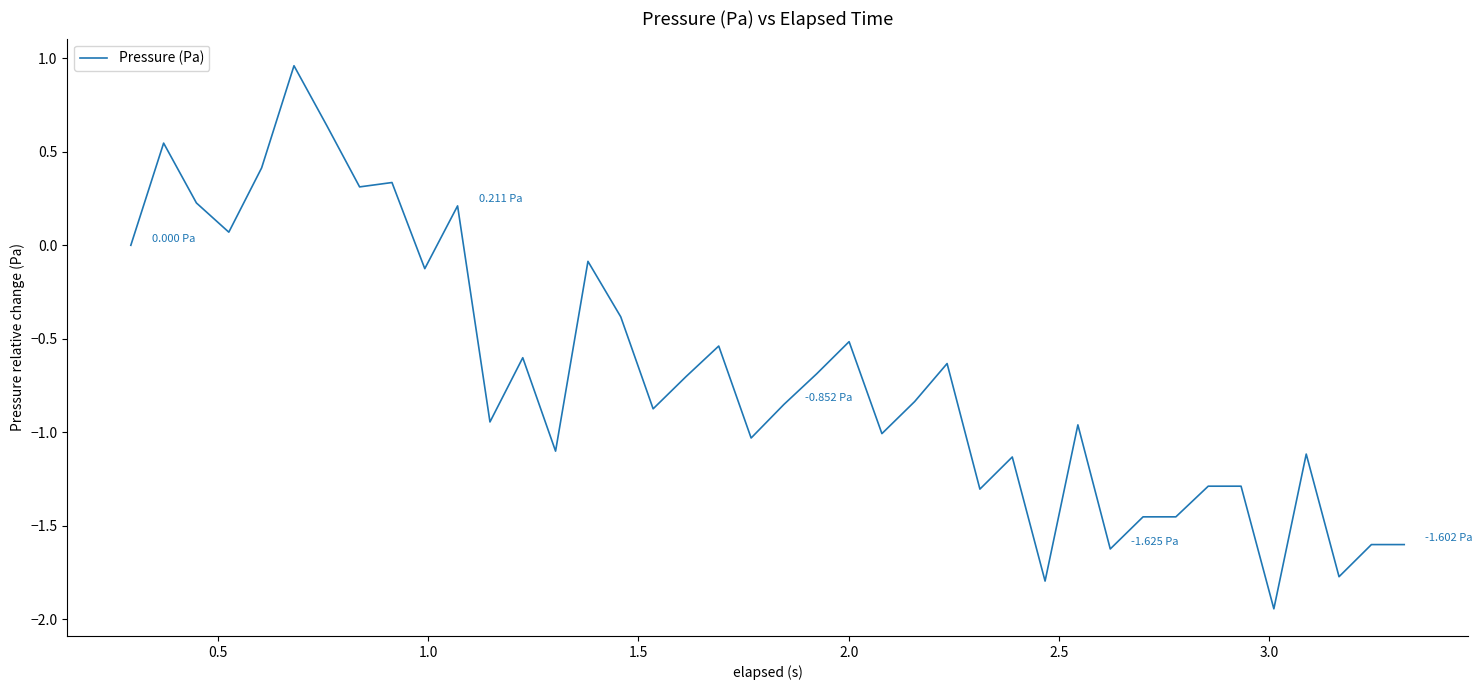

What is the difference between the maximum and minimum values?

2.9